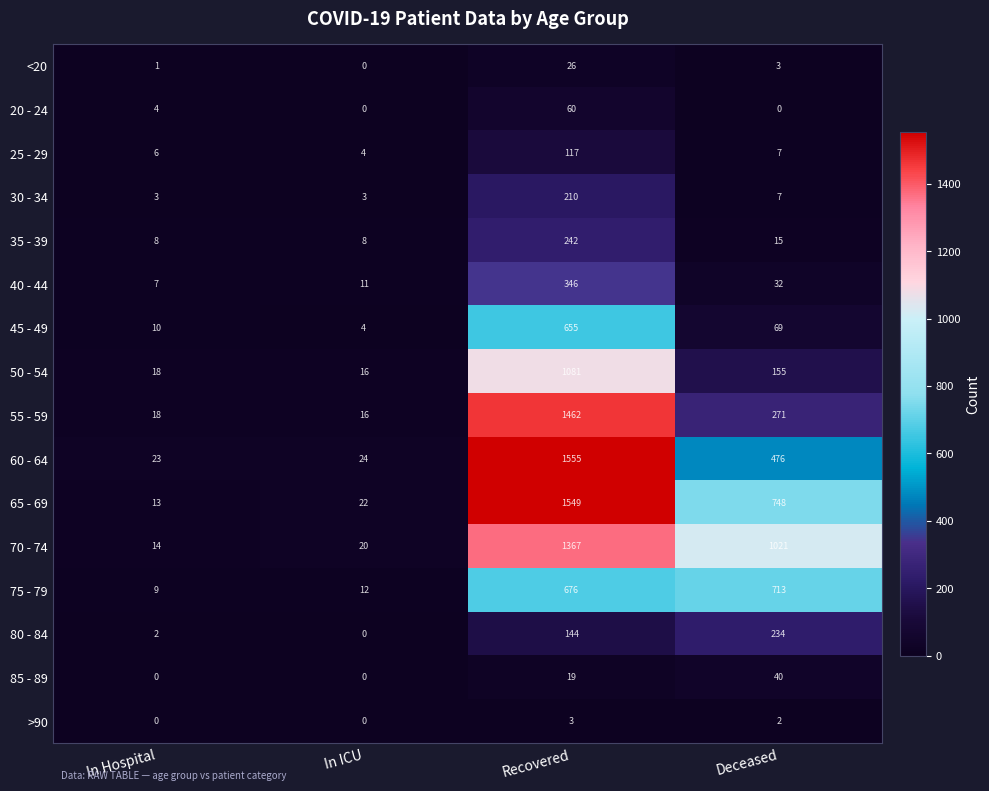

What is the greatest value displayed?

1555